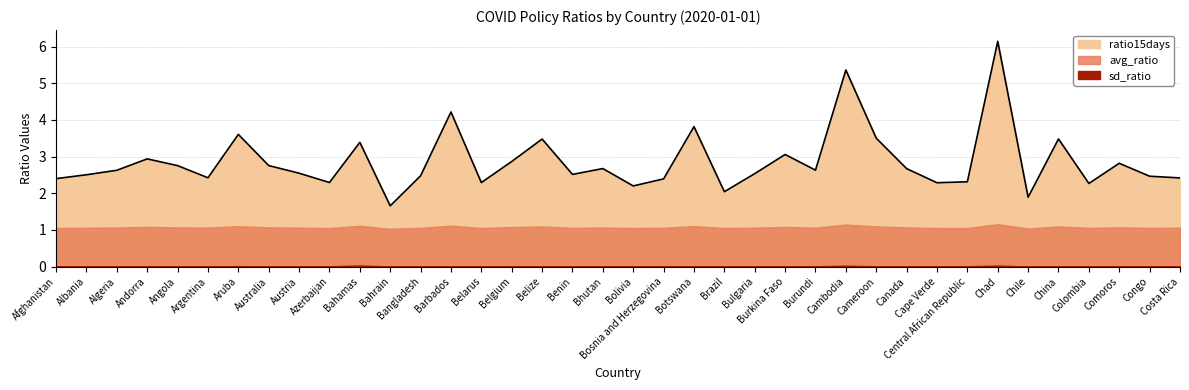

What is the difference between the maximum and minimum values in the ratio15days series?

4.5